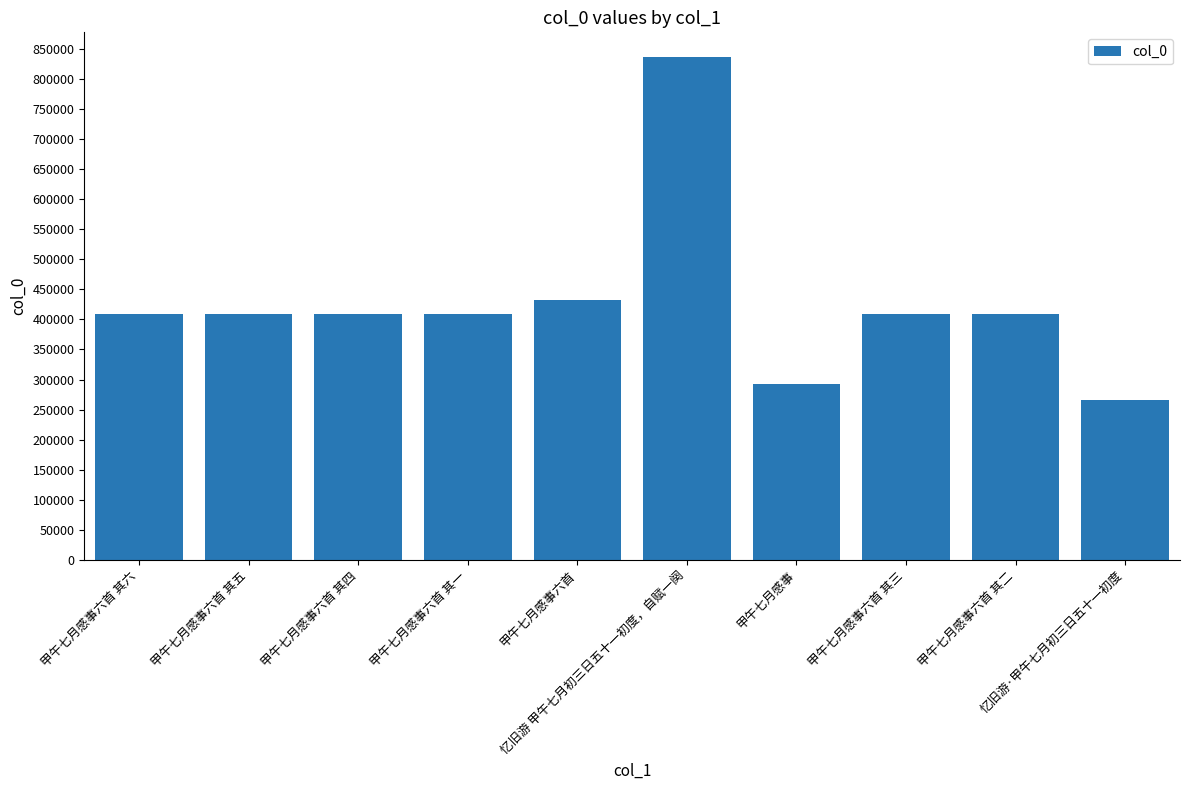

At which category does the chart reach its minimum across all series?

忆旧游·甲午七月初三日五十一初度